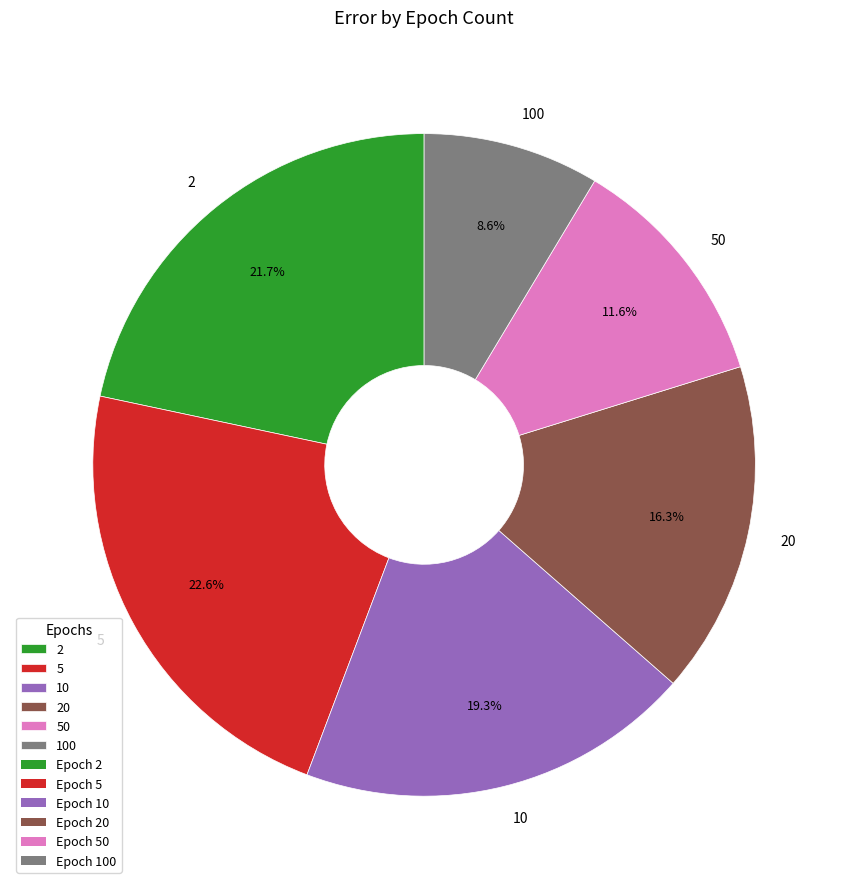

Is 100 the majority of the pie?

No